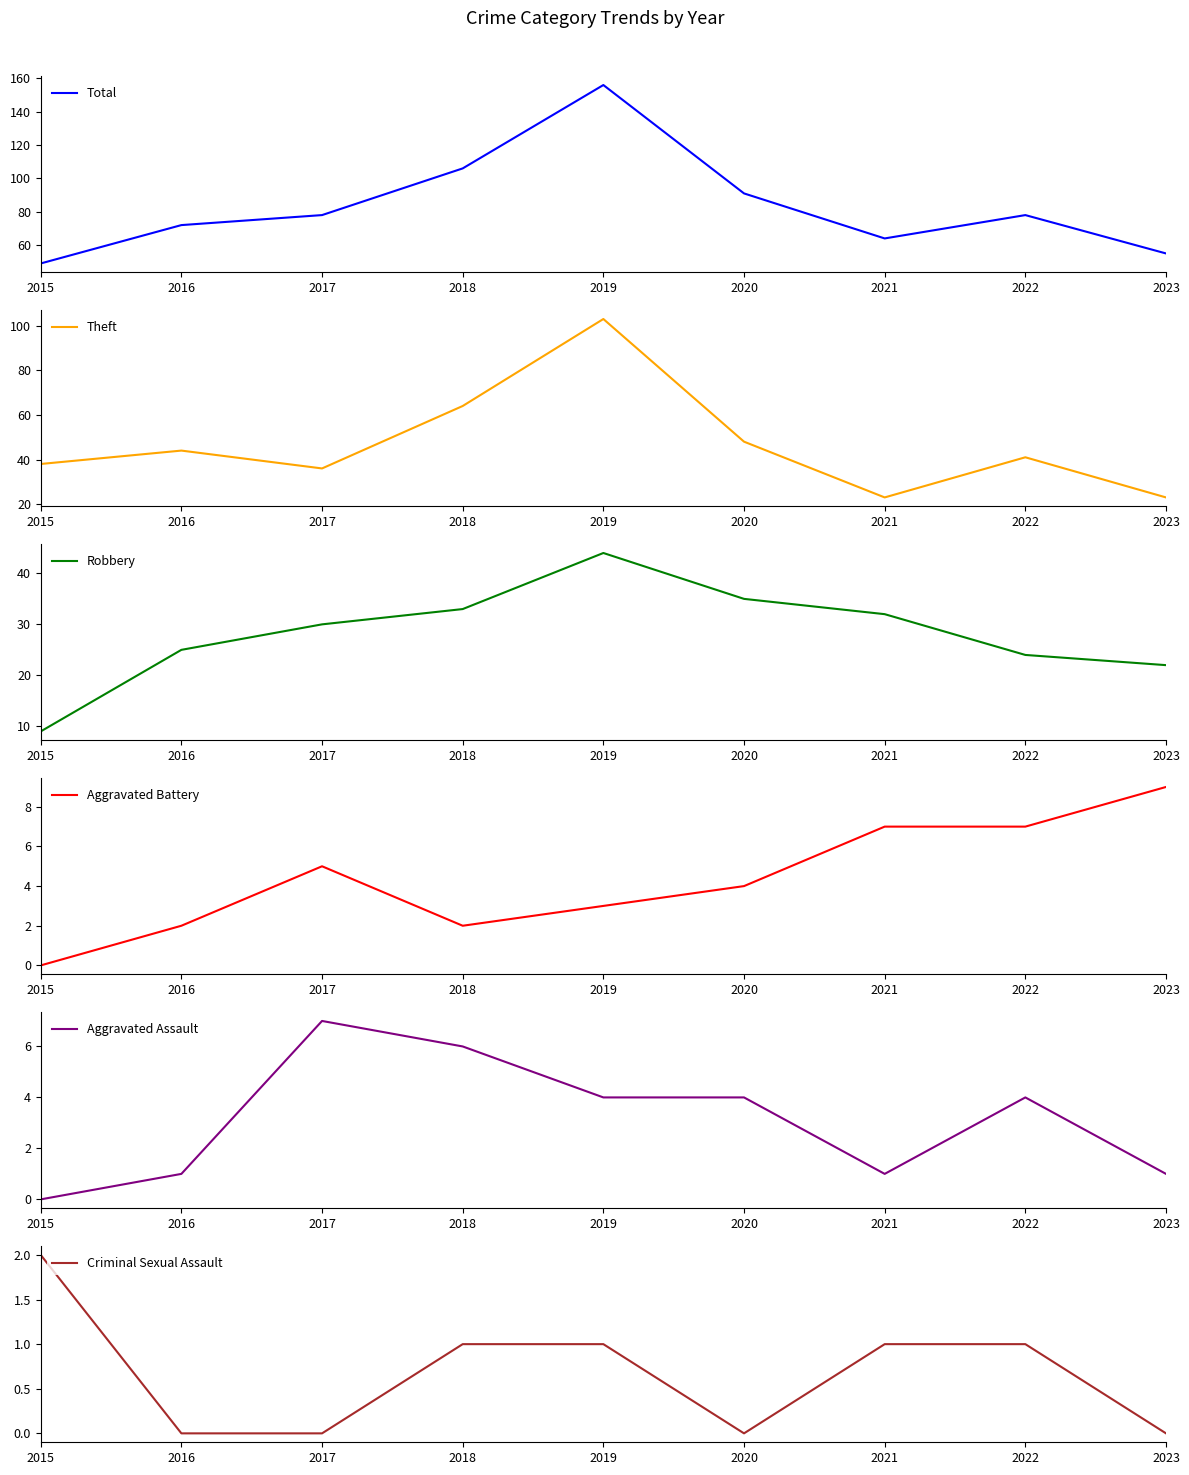

What is the spread (max minus min) of values at 2017?

78